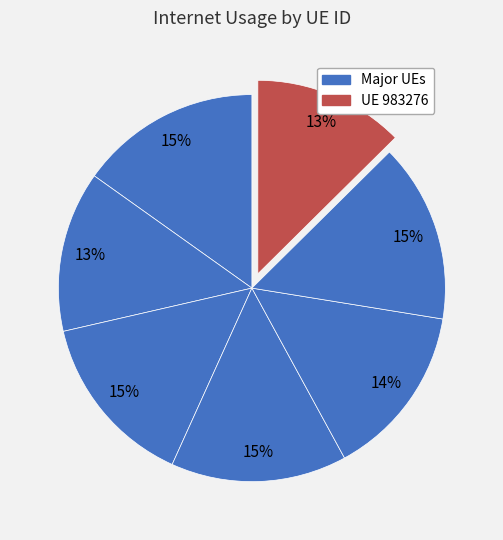

How many slices are in this pie chart?

7